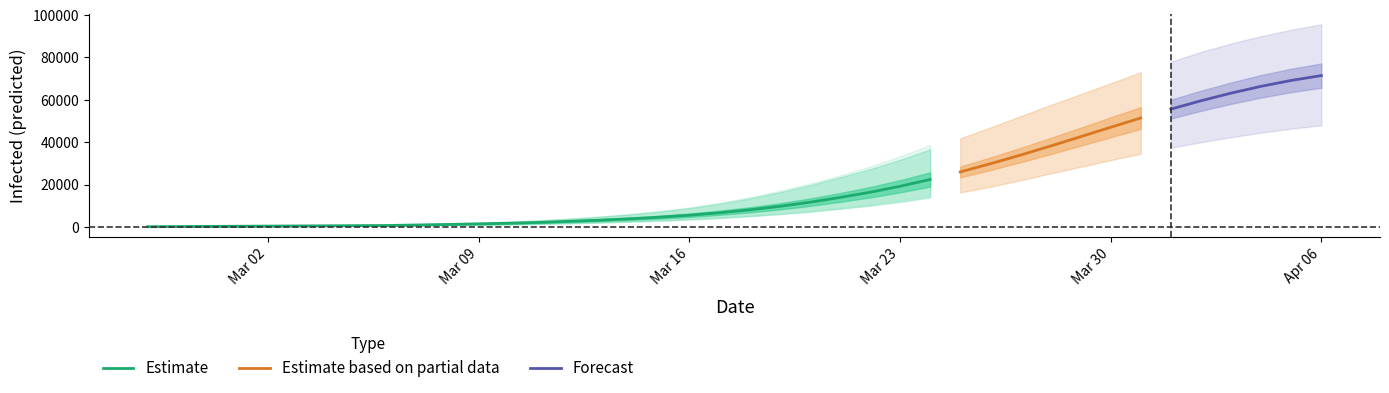

The predicted_current_infected_lower series shows 10002 at 24. True or false?

True